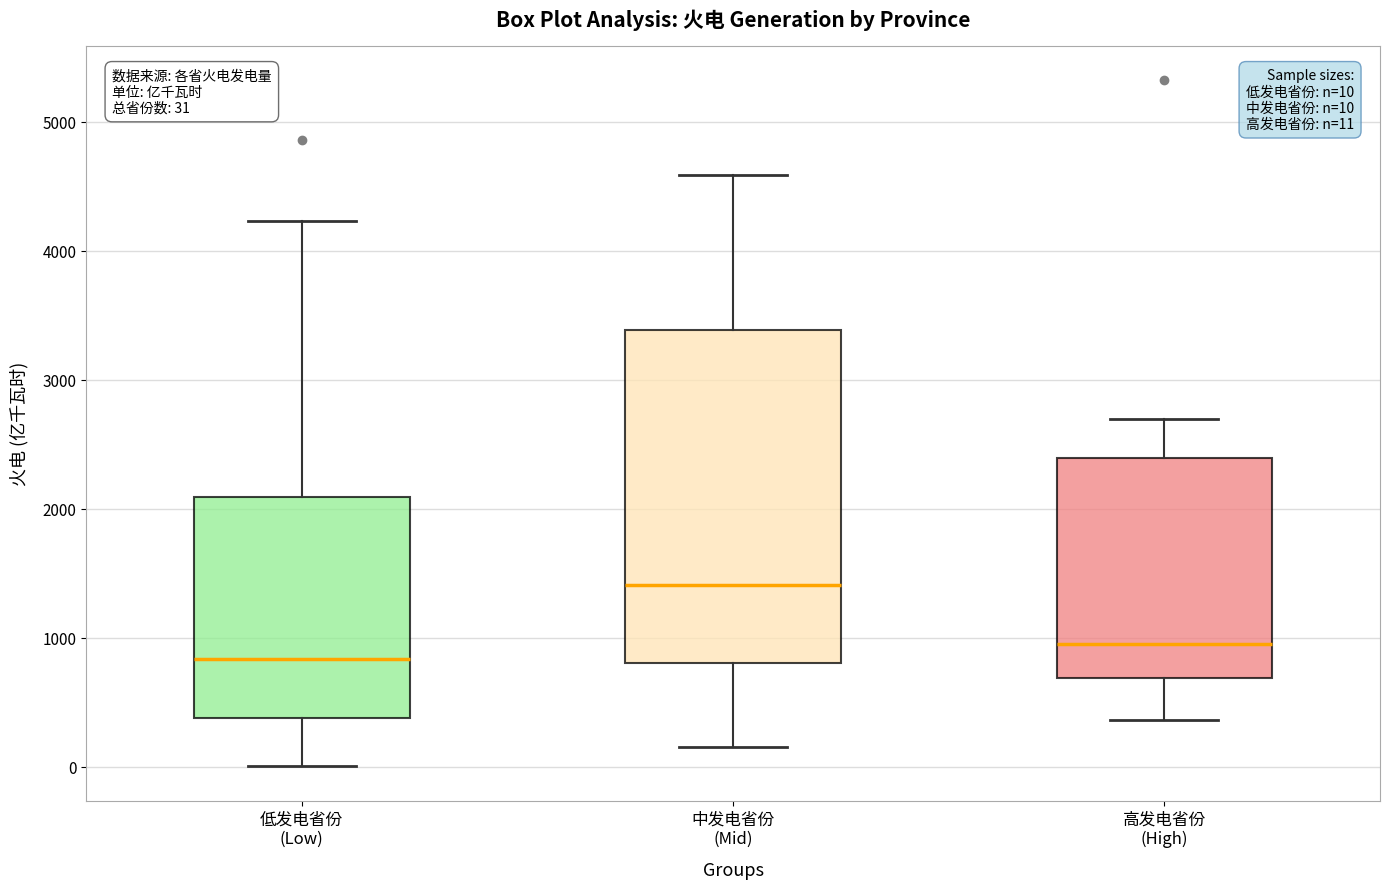

Comparing the boxes themselves (not the whiskers), which one is the tallest?

中发电省份 (Mid)